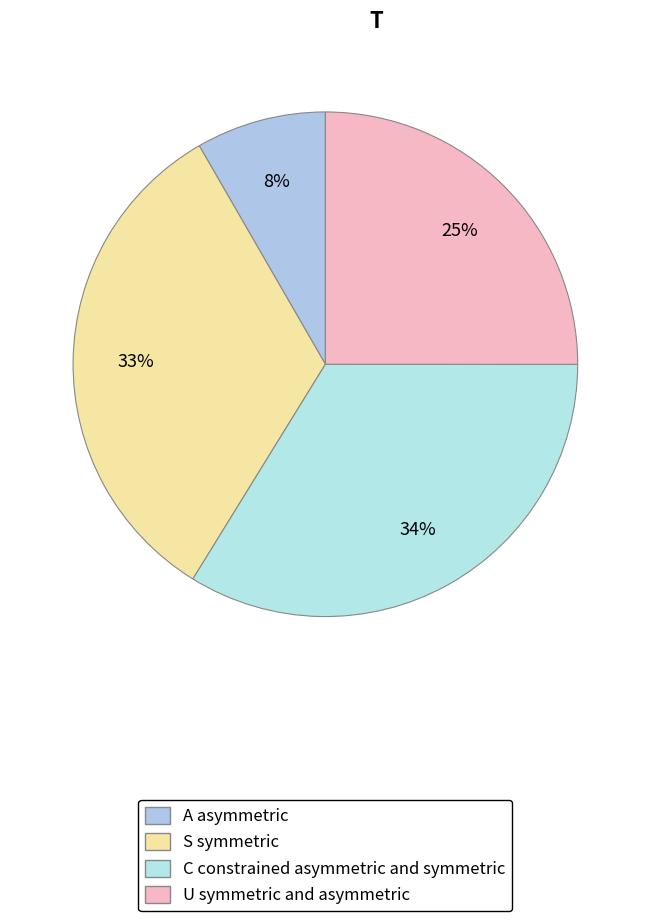

Count the number of slices in the pie.

4